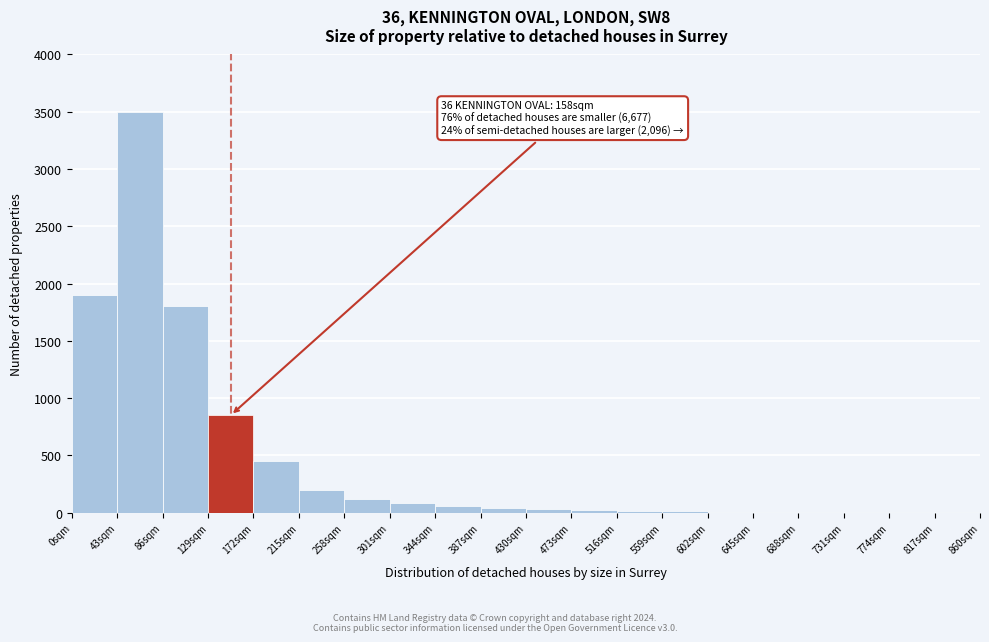

Which range on the x-axis has the tallest bar?

43 to 86